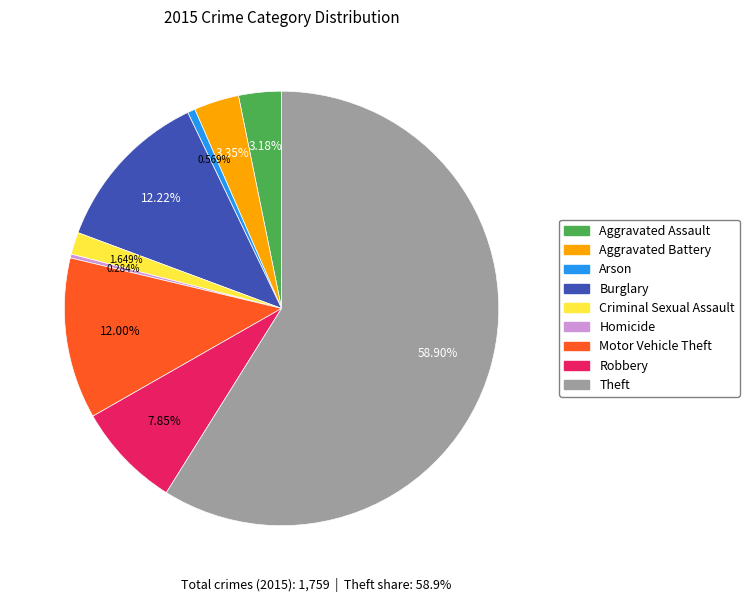

What percentage is the Burglary slice, to the nearest percent?

12%